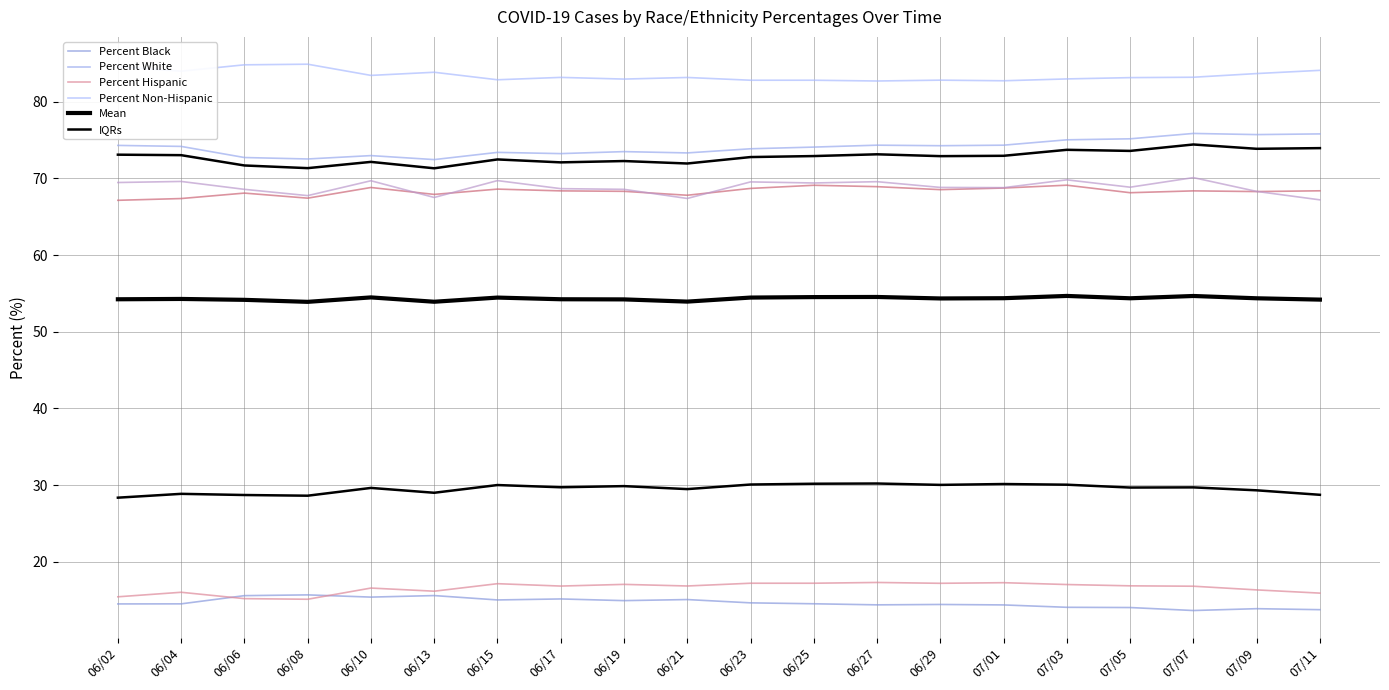

At which category does the chart reach its minimum across all series?

07/07